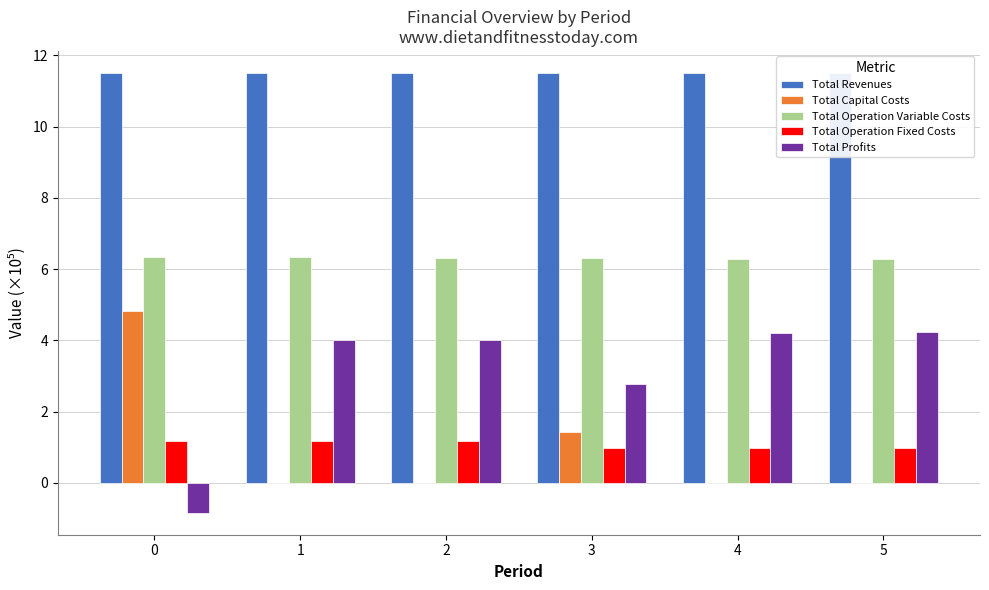

How many values in the Total Profits series exceed 4?

4